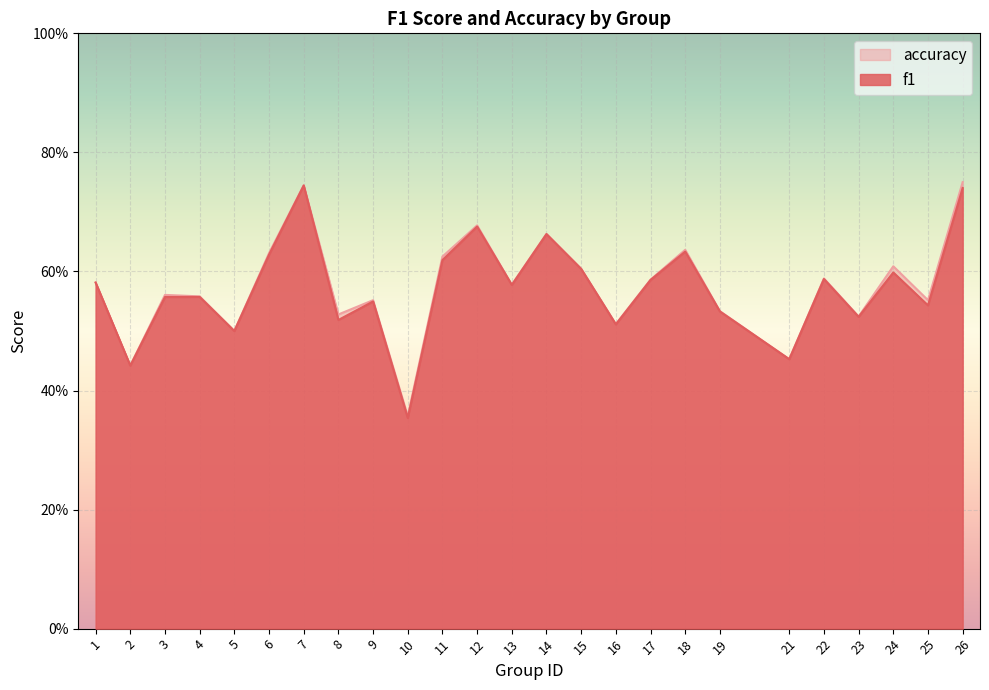

Reading left to right, transcribe all the data shown in this chart.

f1: 0.6	0.4	0.6	0.6	0.5	0.6	0.7	0.5	0.5	0.4	0.6	0.7	0.6	0.7	0.6	0.5	0.6	0.6	0.5	0.5	0.6	0.5	0.6	0.5	0.7
accuracy: 0.6	0.4	0.6	0.6	0.5	0.6	0.7	0.5	0.6	0.4	0.6	0.7	0.6	0.7	0.6	0.5	0.6	0.6	0.5	0.5	0.6	0.5	0.6	0.6	0.8